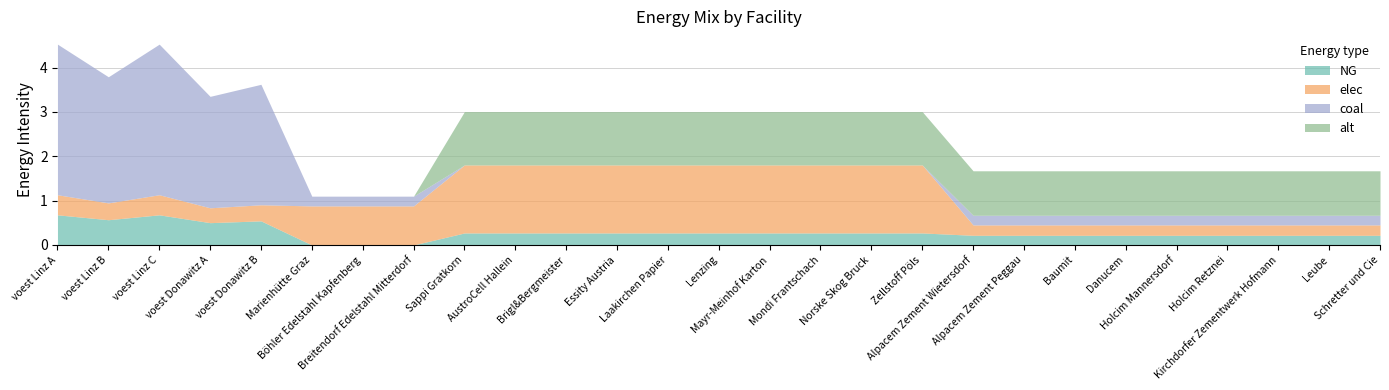

How many values in alt are above zero?

19